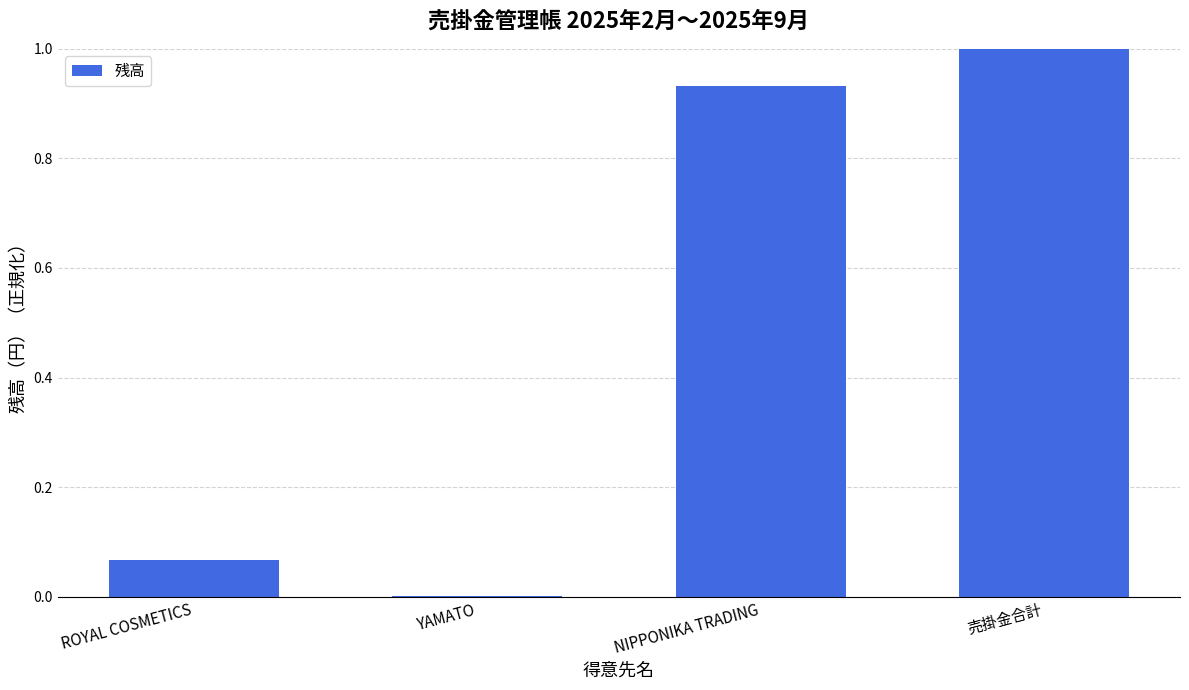

Which has a higher value, NIPPONIKA TRADING or YAMATO?

NIPPONIKA TRADING